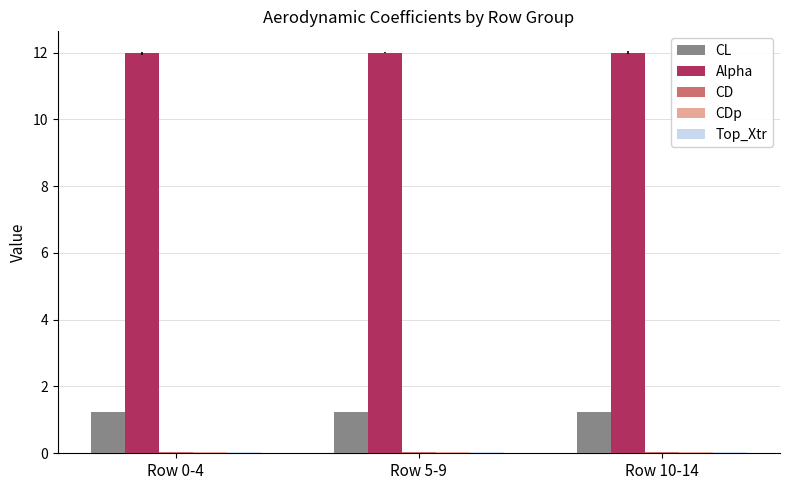

What is the maximum value shown in the chart?

12.0